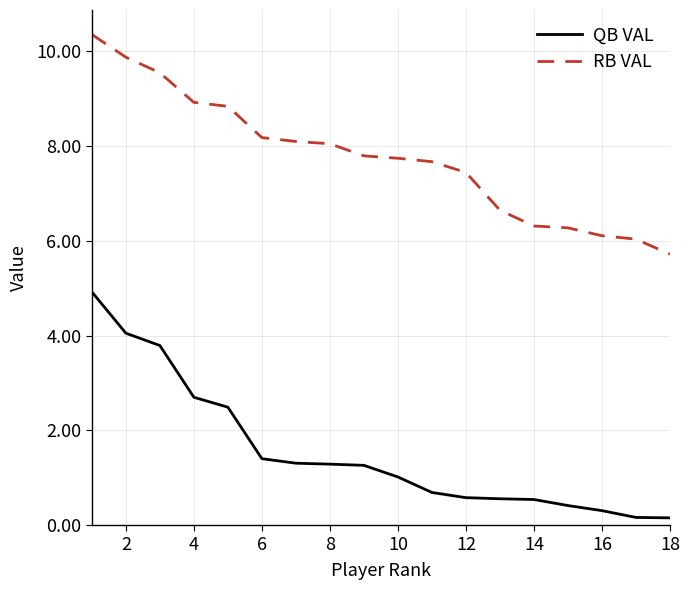

Which series has the largest total across all categories?

RB VAL